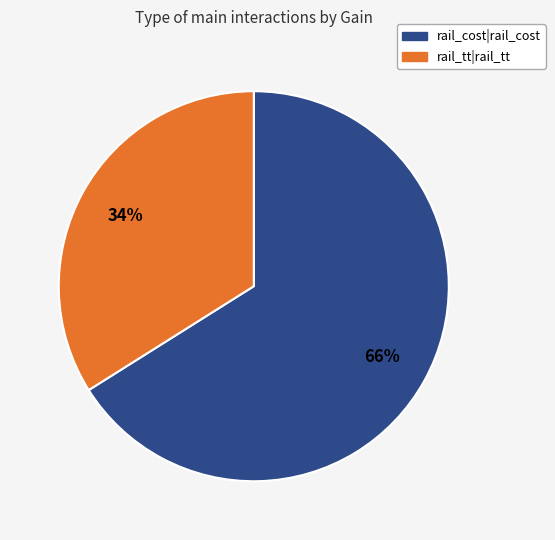

Combined, do rail_cost|rail_cost and rail_tt|rail_tt account for over 50%?

Yes